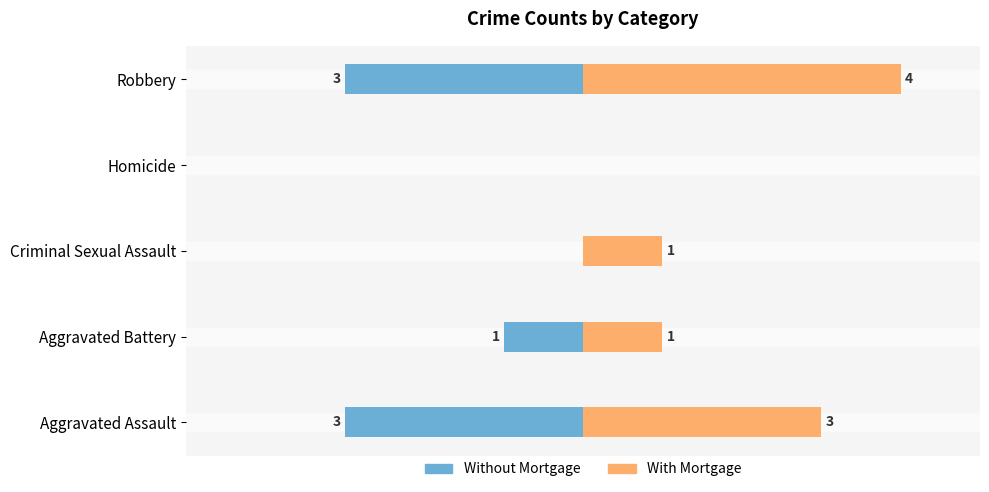

What is the greatest value displayed?

4